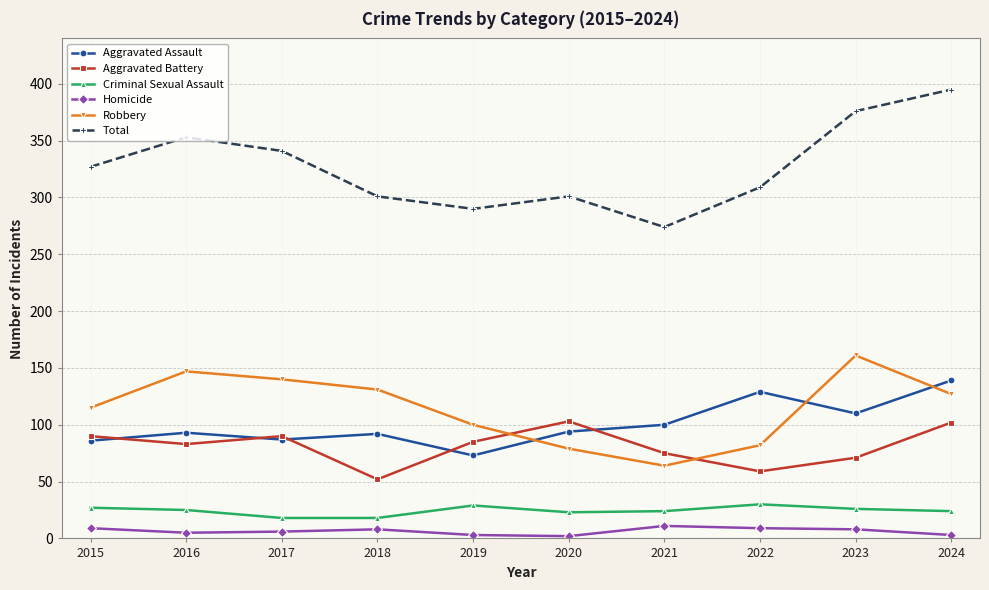

How many data points in Aggravated Assault are less than 94?

5